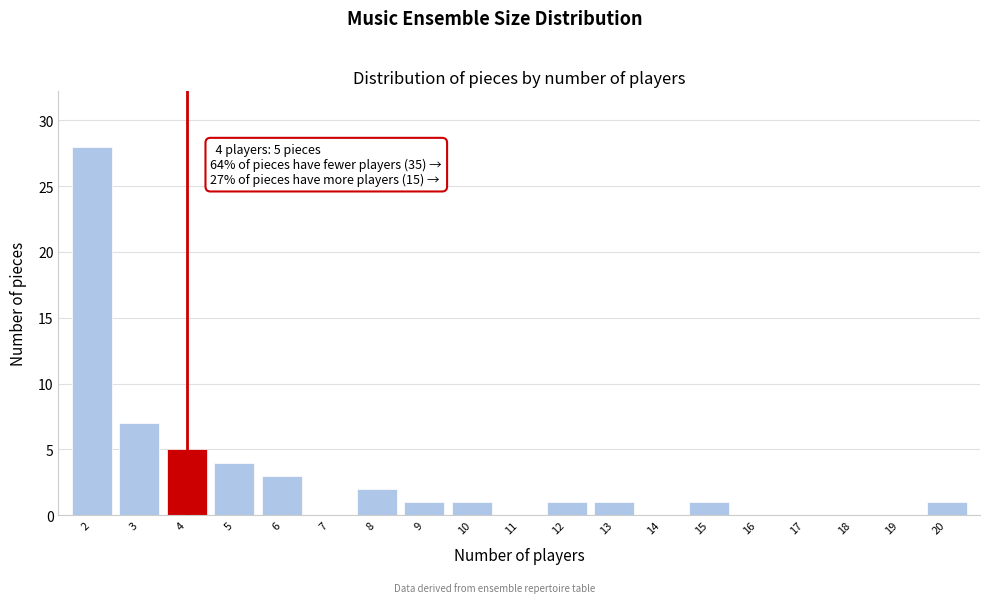

Which range on the x-axis has the tallest bar?

1.5 to 2.5